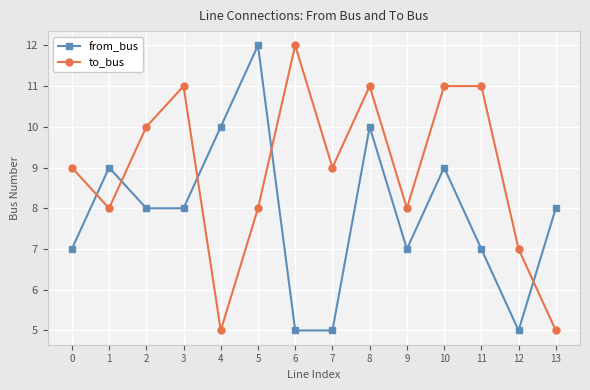

True or false: from_bus has more than 1 points higher than both neighbors.

True